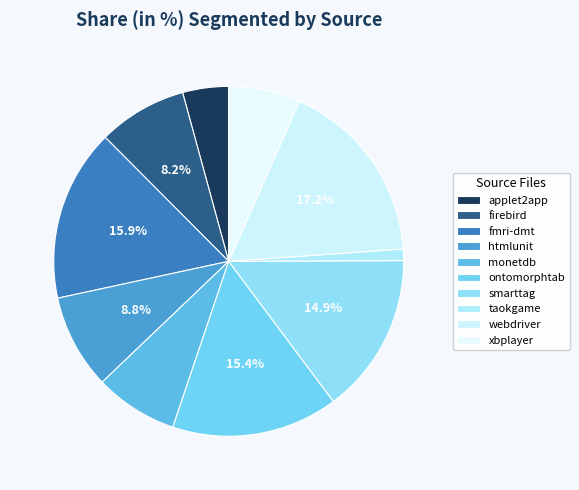

Is there a majority slice in this chart?

No